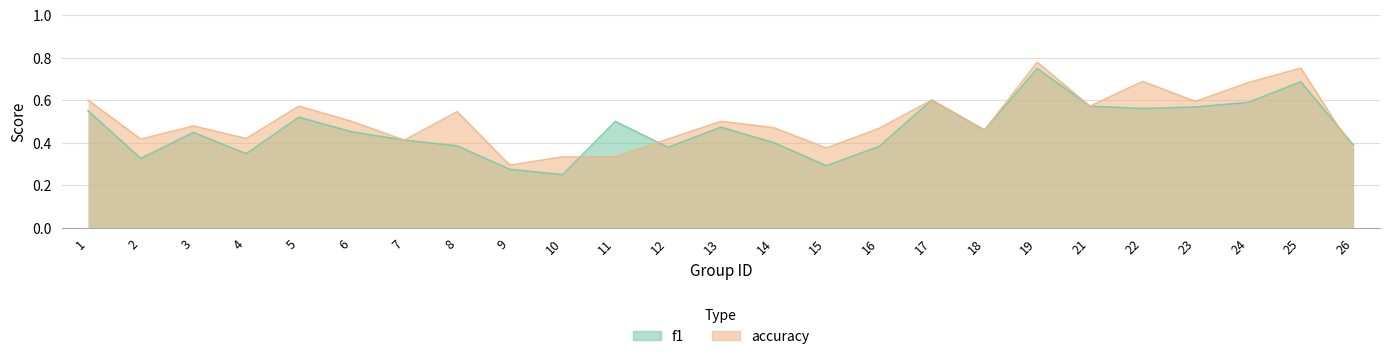

Reading right to left, list all the values displayed in this chart.

f1: 26=0.4	25=0.7	24=0.6	23=0.6	22=0.6	21=0.6	19=0.7	18=0.5	17=0.6	16=0.4	15=0.3	14=0.4	13=0.5	12=0.4	11=0.5	10=0.2	9=0.3	8=0.4	7=0.4	6=0.5	5=0.5	4=0.3	3=0.4	2=0.3	1=0.6
accuracy: 26=0.4	25=0.8	24=0.7	23=0.6	22=0.7	21=0.6	19=0.8	18=0.5	17=0.6	16=0.5	15=0.4	14=0.5	13=0.5	12=0.4	11=0.3	10=0.3	9=0.3	8=0.5	7=0.4	6=0.5	5=0.6	4=0.4	3=0.5	2=0.4	1=0.6